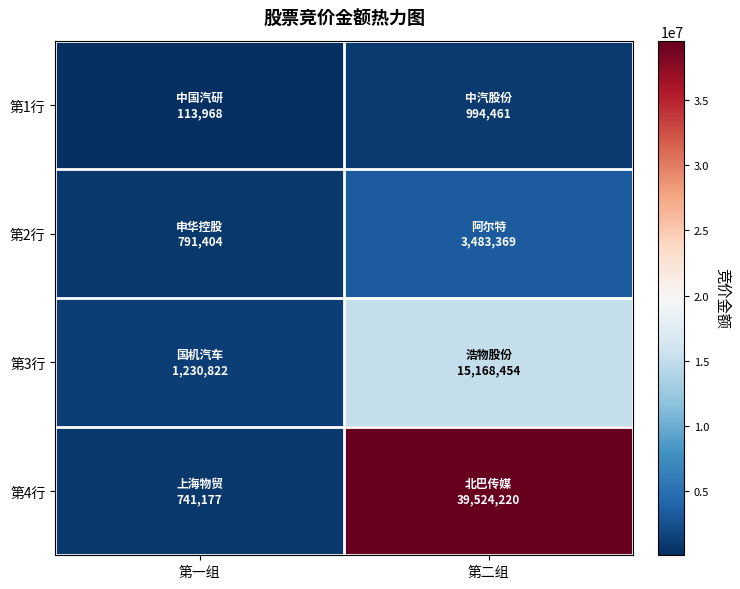

Which series changed the most between 第一组 and 第二组?

第4行